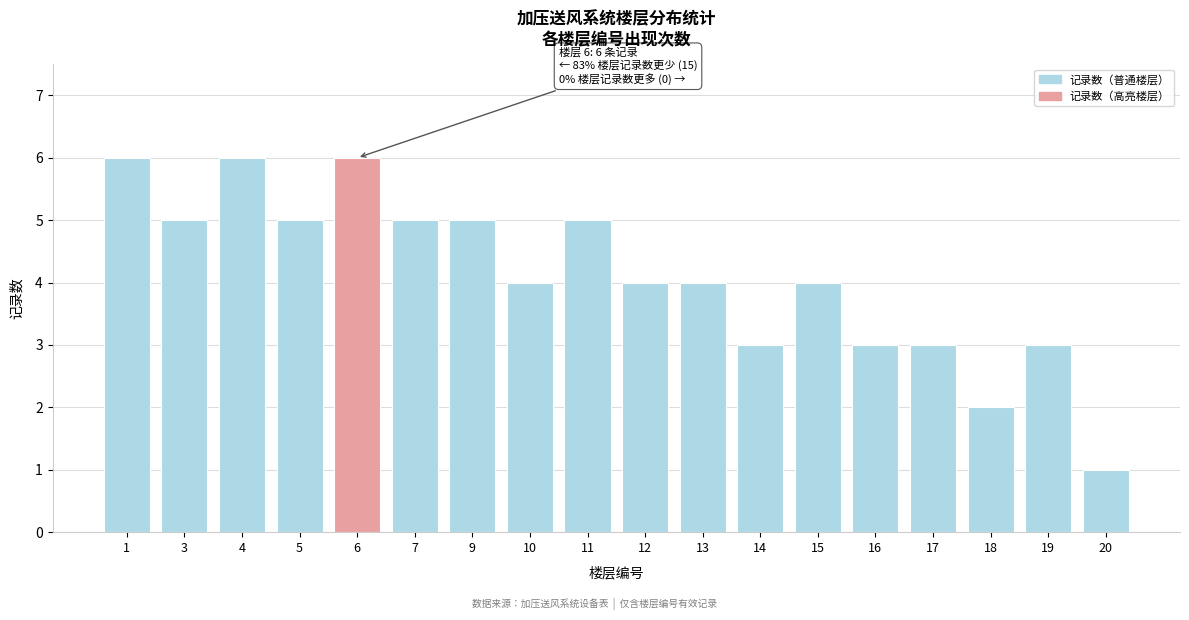

Which category has the lowest value across all series?

20